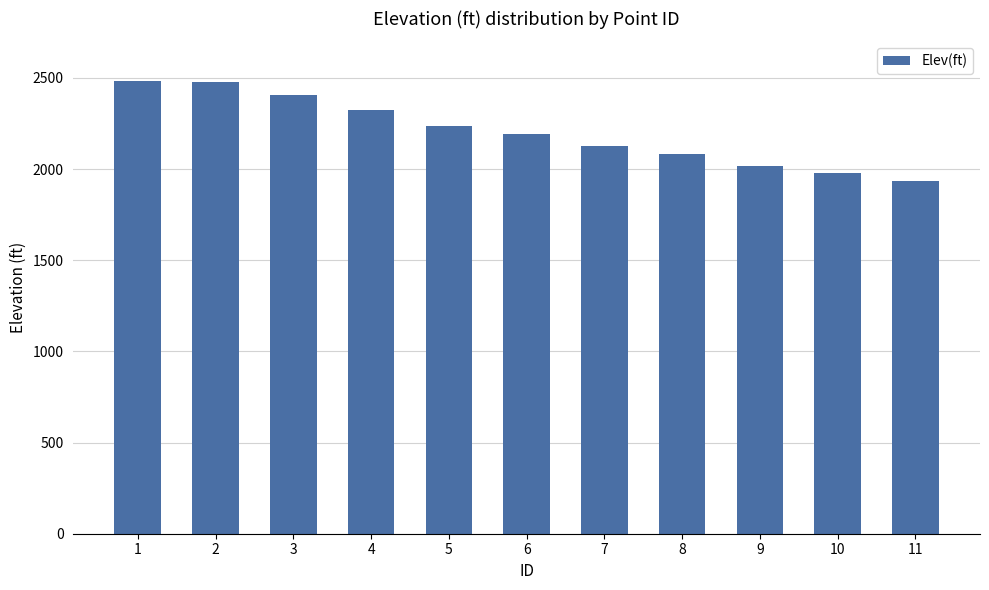

What is the sum of all values?

24260.3